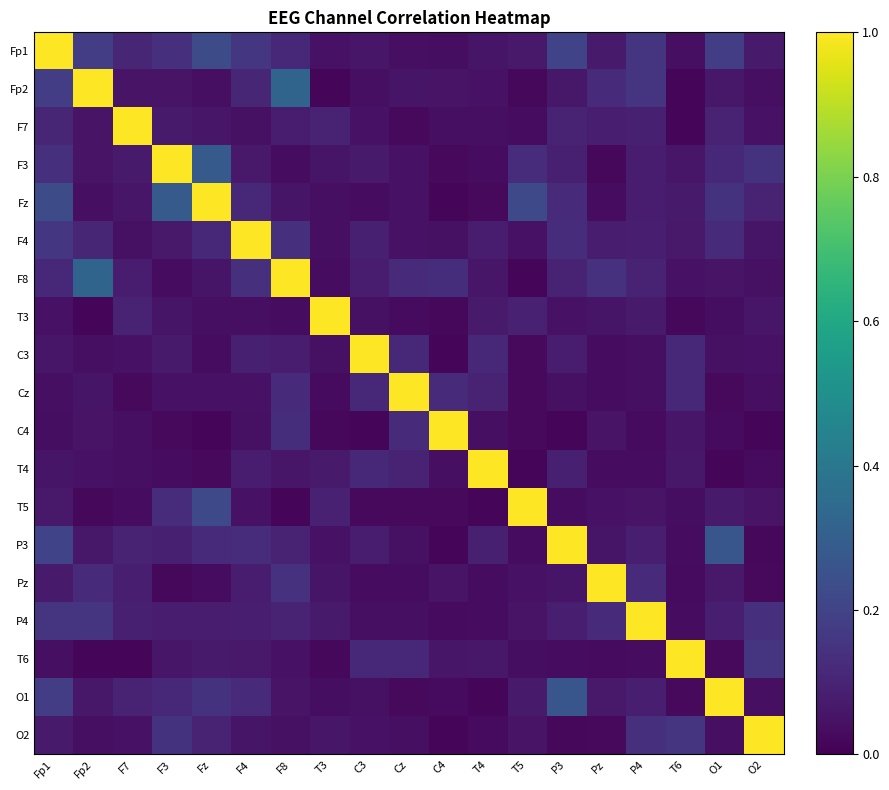

Count the number of categories in the chart.

19